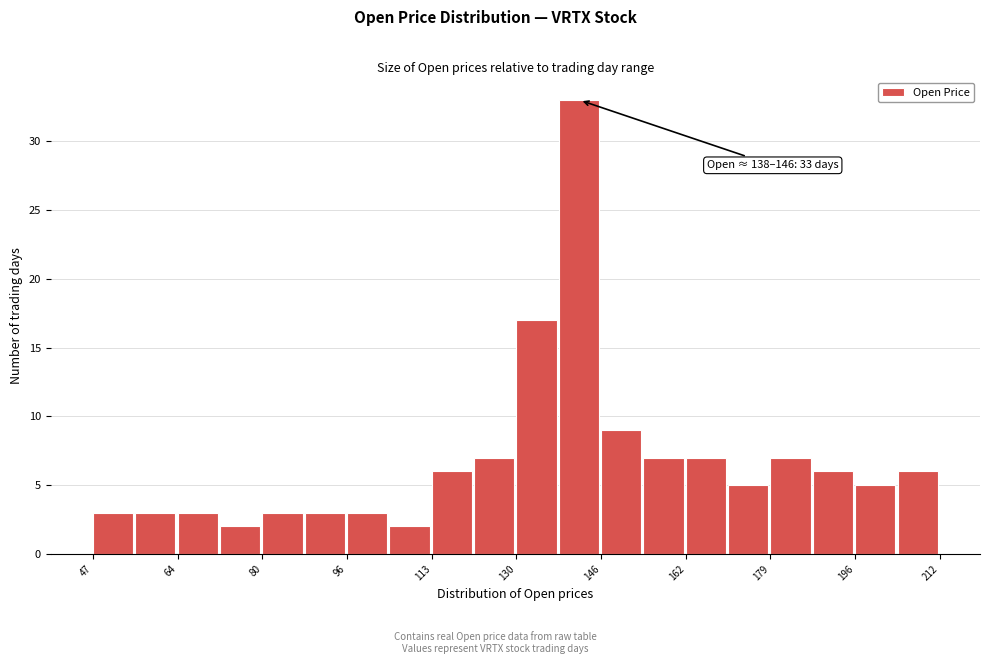

Over which range of the x-axis is the bar tallest?

138 to 146